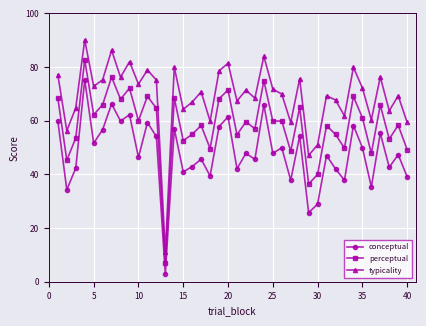

True or false: typicality and conceptual intersect in this chart.

False